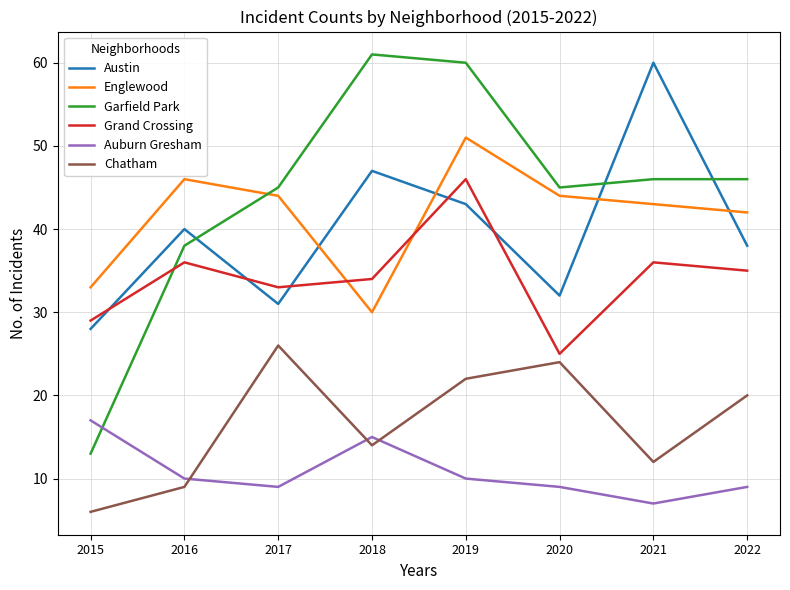

Reading right to left, extract all data points from this chart.

Austin: 2022=38	2021=60	2020=32	2019=43	2018=47	2017=31	2016=40	2015=28
Englewood: 2022=42	2021=43	2020=44	2019=51	2018=30	2017=44	2016=46	2015=33
Garfield Park: 2022=46	2021=46	2020=45	2019=60	2018=61	2017=45	2016=38	2015=13
Grand Crossing: 2022=35	2021=36	2020=25	2019=46	2018=34	2017=33	2016=36	2015=29
Auburn Gresham: 2022=9	2021=7	2020=9	2019=10	2018=15	2017=9	2016=10	2015=17
Chatham: 2022=20	2021=12	2020=24	2019=22	2018=14	2017=26	2016=9	2015=6